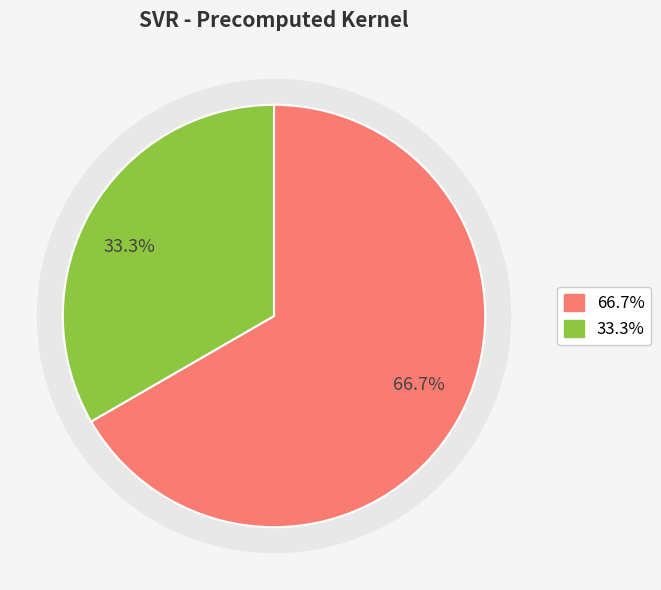

To the nearest percent, what is the combined percentage of C and epsilon?

100%